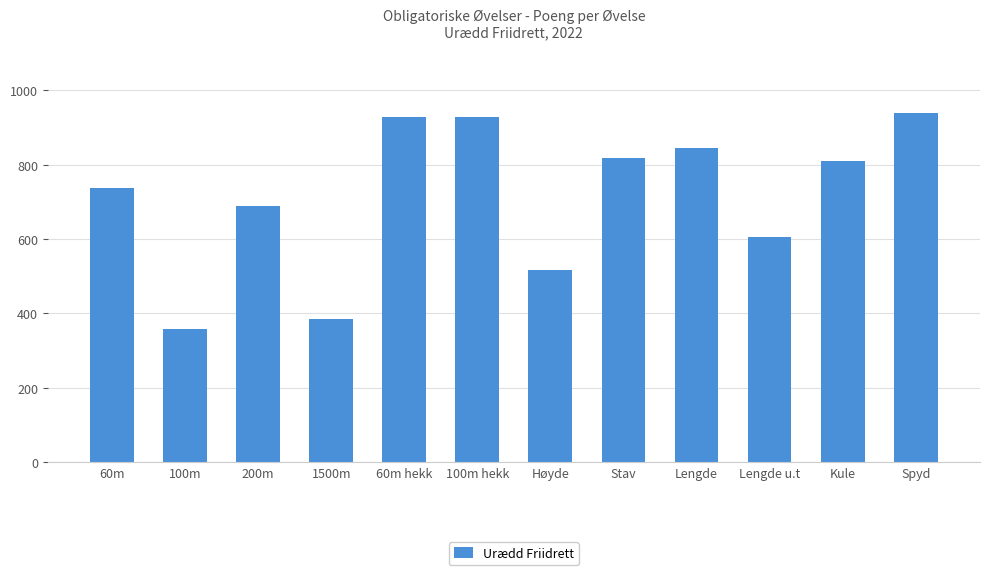

The chart shows a value of 818 at Stav. True or false?

True